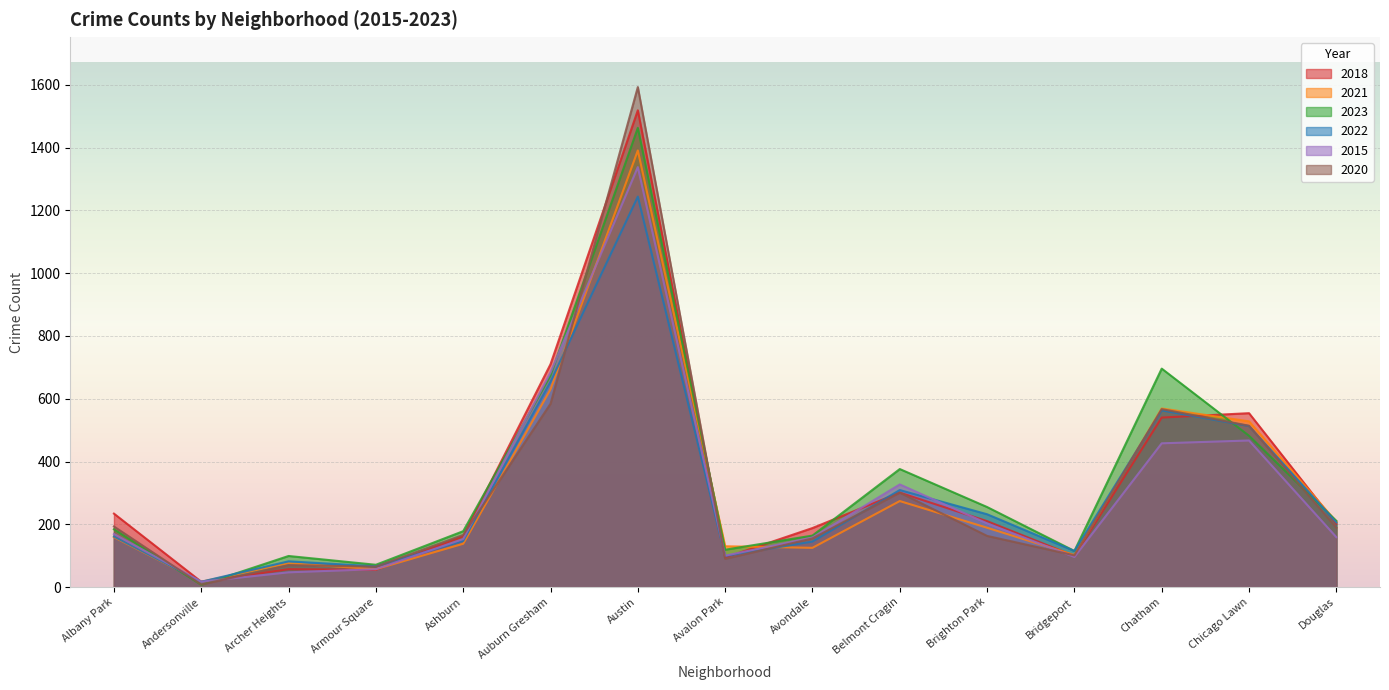

In 2018, how many points are higher than both neighbors (excluding endpoints)?

4